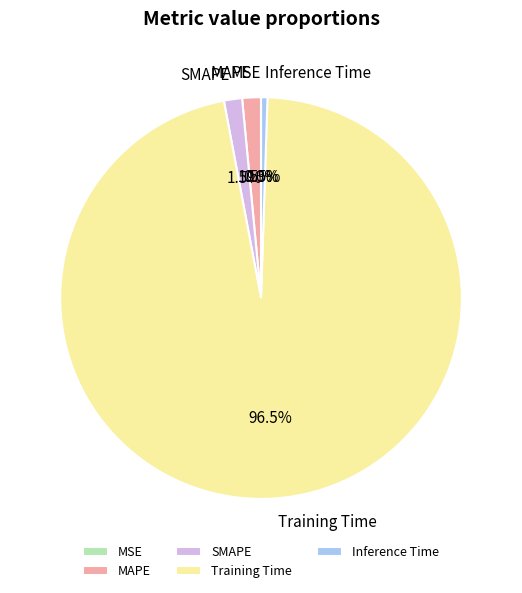

Does Training Time represent more than half of the total?

Yes